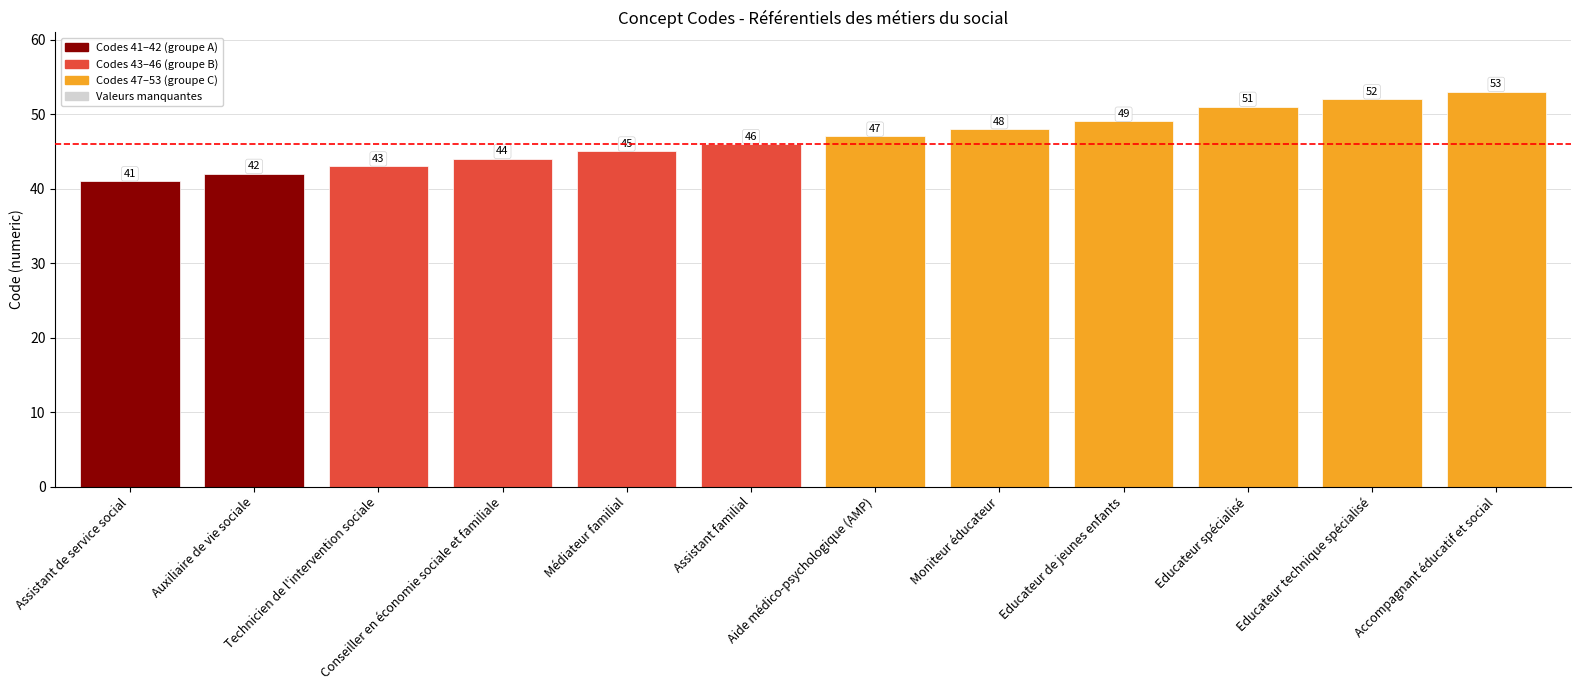

How many bars are there in total?

12